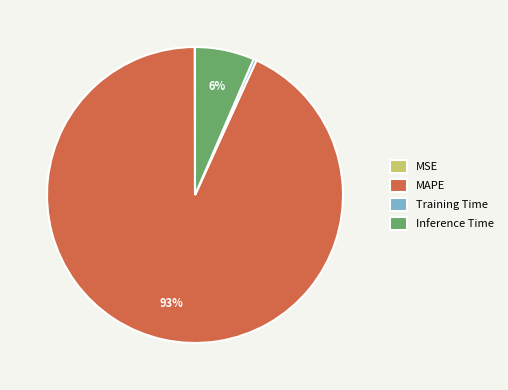

Combined, do Inference Time and Training Time account for over 50%?

No